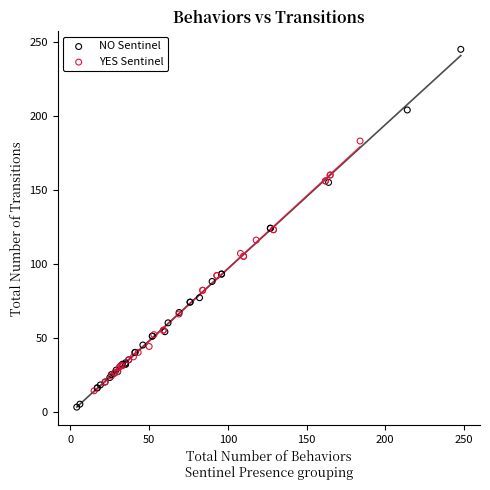

Which series reaches the maximum Y coordinate?

NO Sentinel